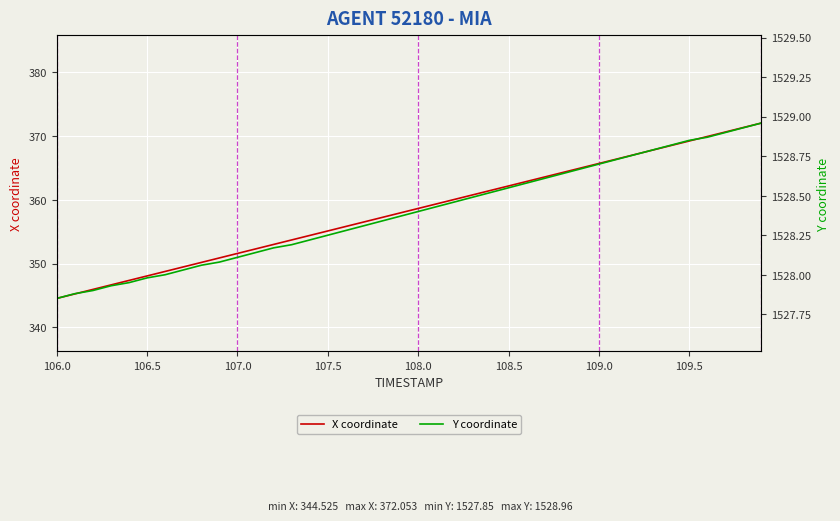

True or false: X coordinate and Y coordinate intersect in this chart.

False